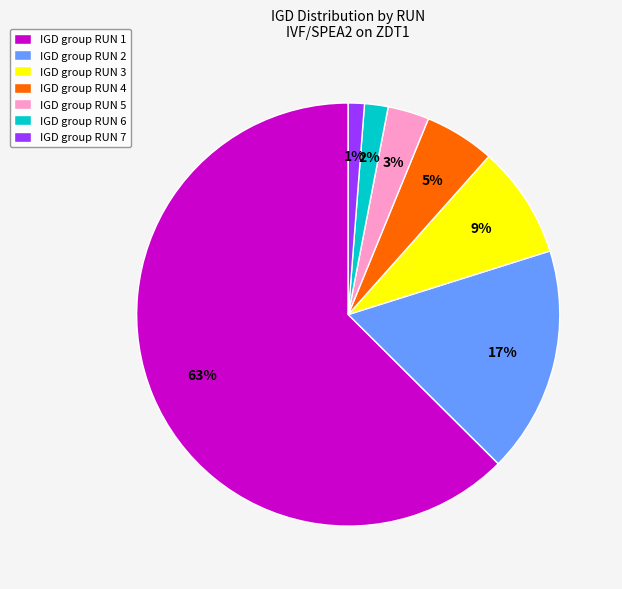

To the nearest percent, what percentage of the pie is IGD group RUN 2?

17%